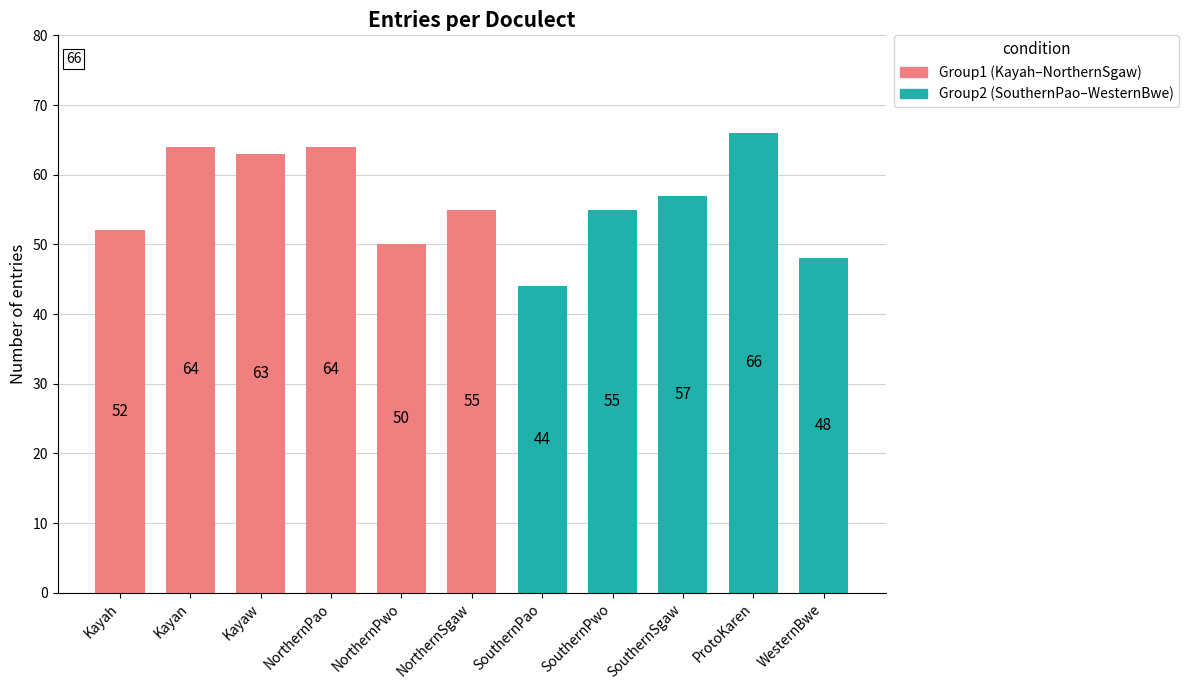

What is the value of the 11th bar from the left?

48